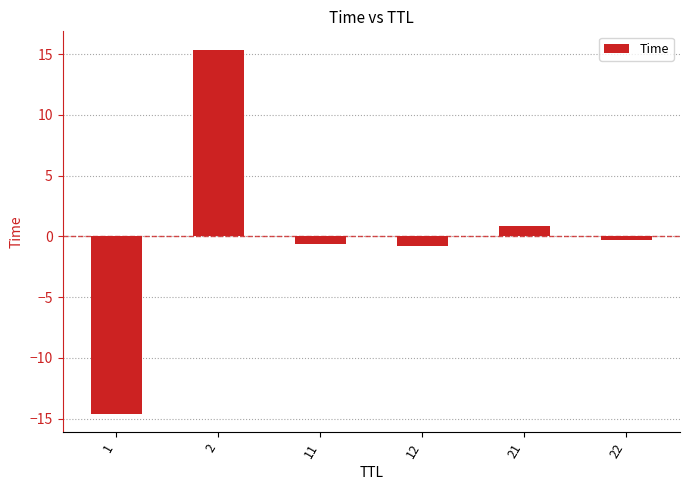

True or false: the data shows -14.6 at 1.

True